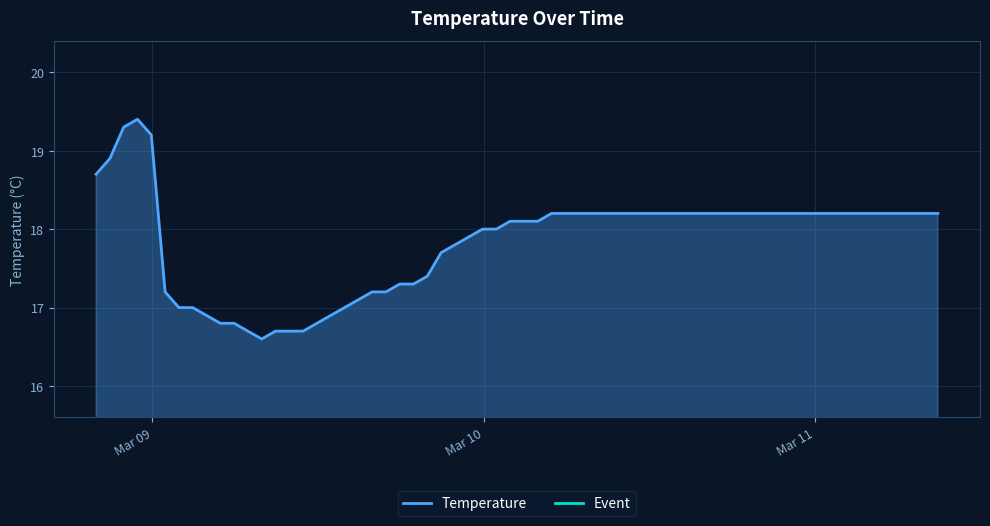

What is the sum of all values?

652.5